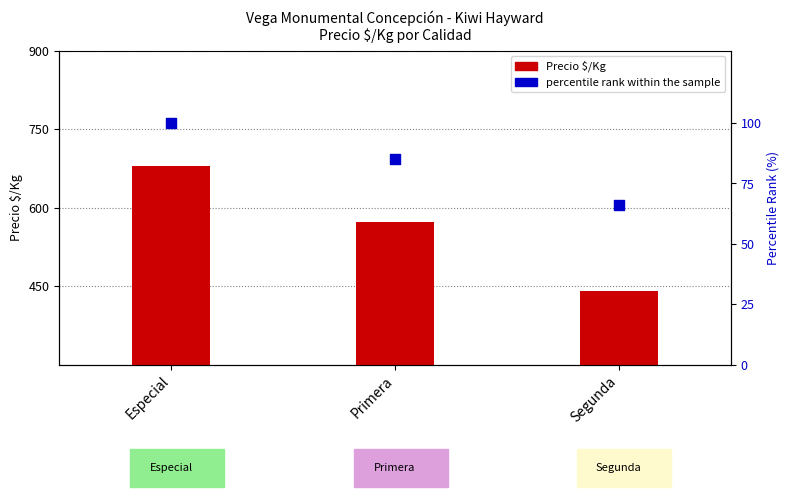

Is the value of Precio $/Kg at Segunda greater than the value of percentile rank within the sample at Primera?

Yes